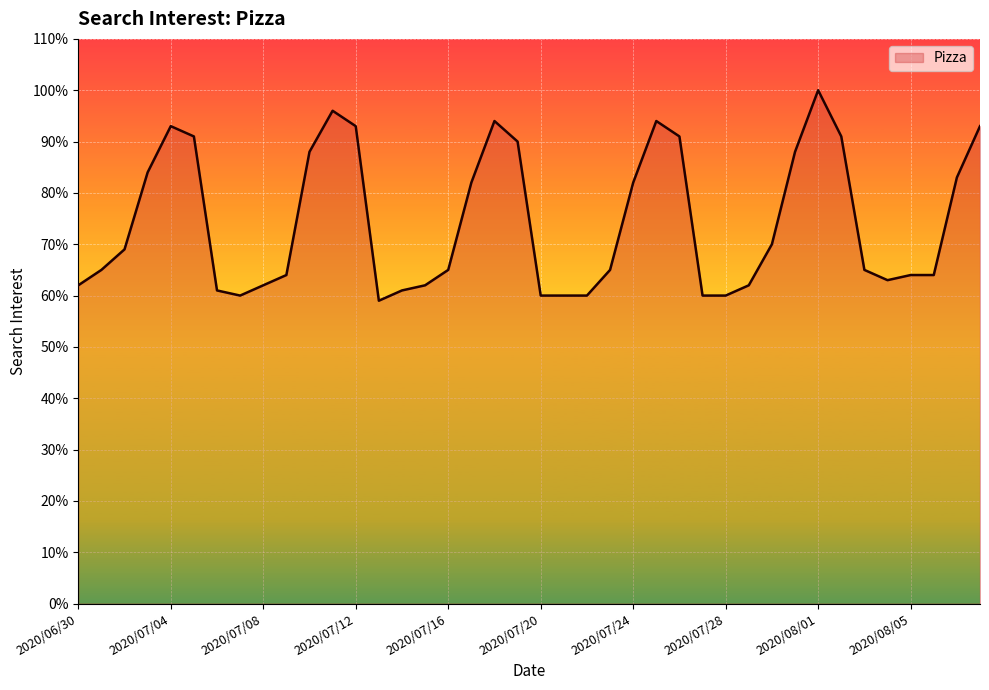

How many lines are shown in the chart?

1